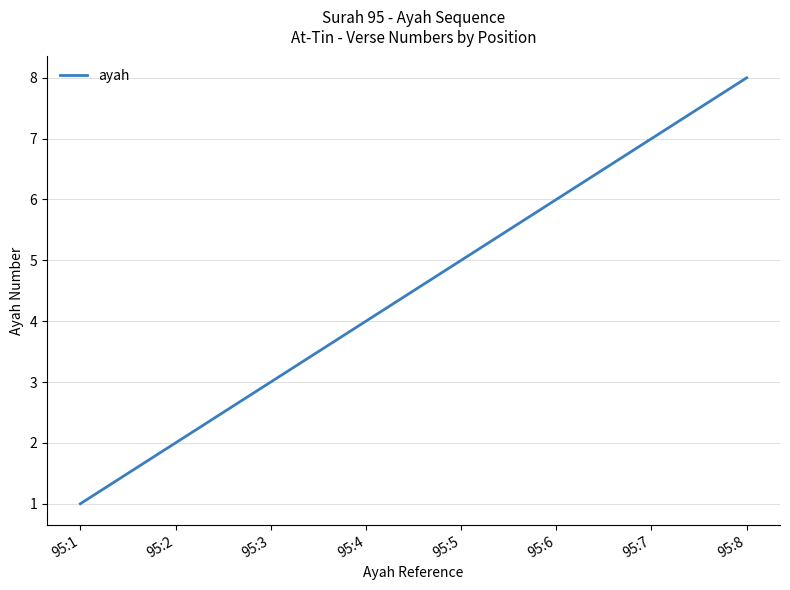

How many lines are shown in the chart?

1